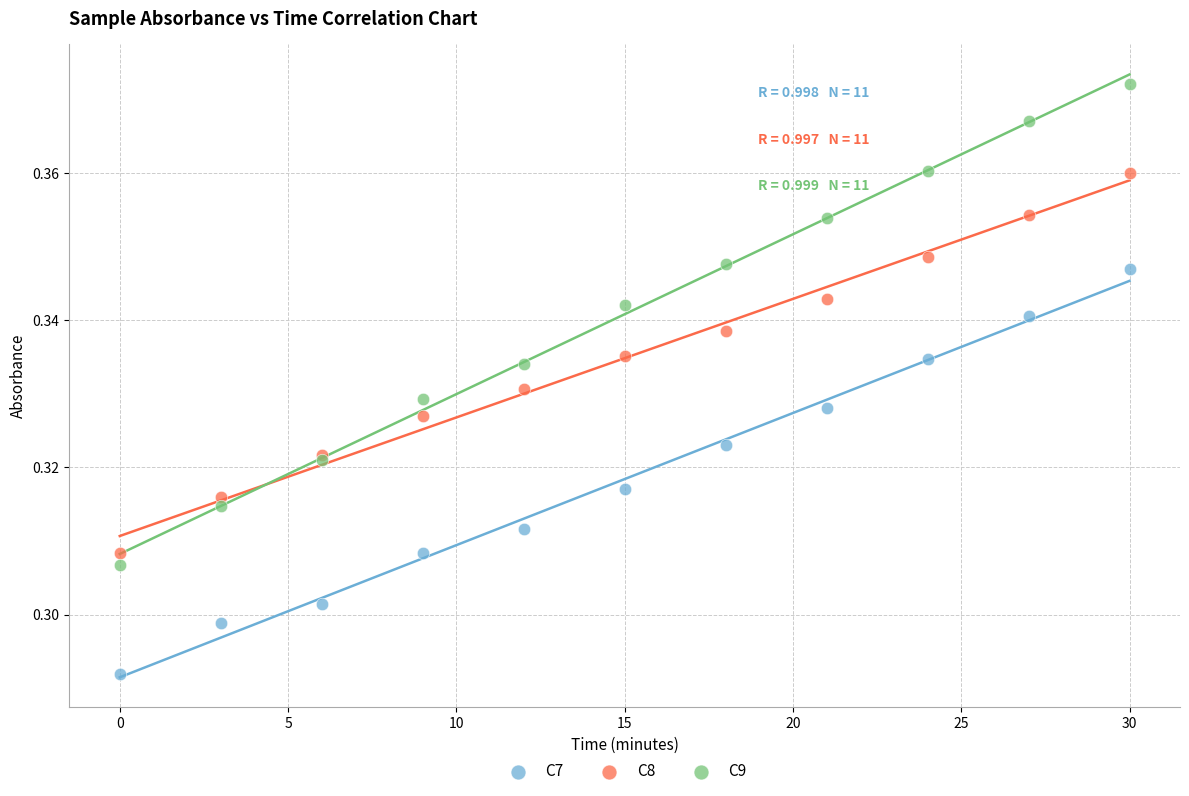

Which series has the largest Y range (max minus min)?

C9